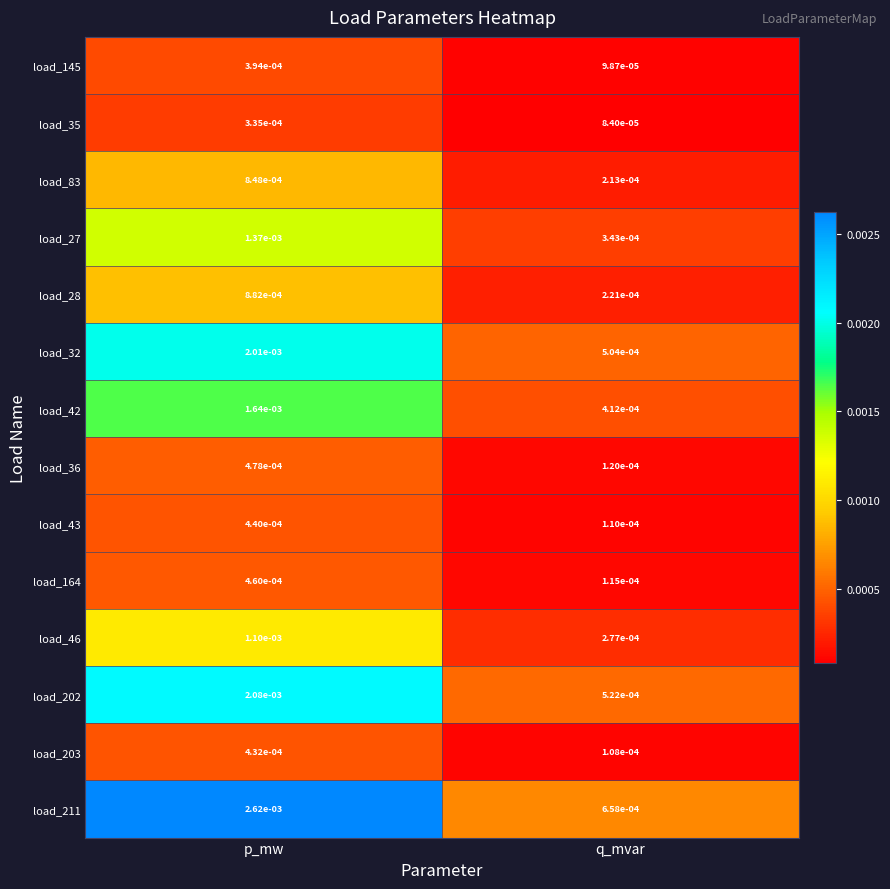

Where is load_27 nearest to the value 0?

q_mvar